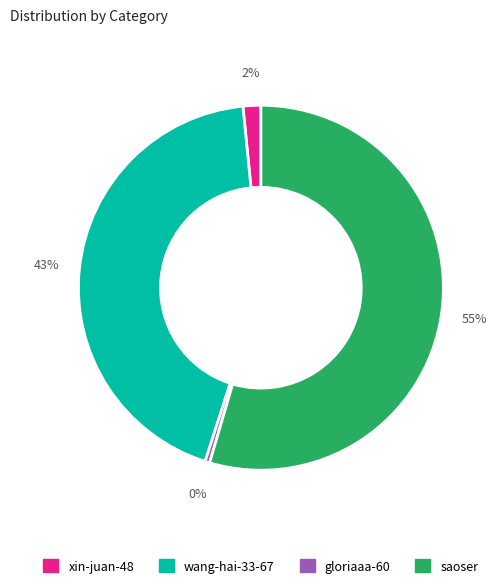

Is there a majority slice in this chart?

Yes